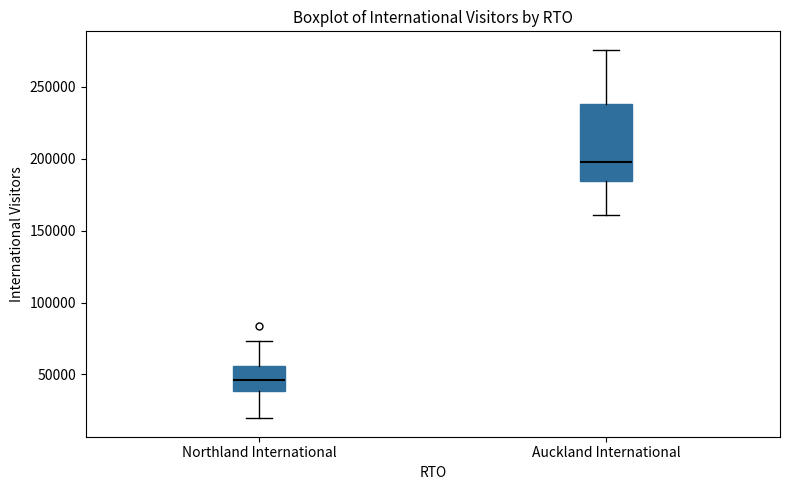

Which box's median line is the highest?

Auckland International